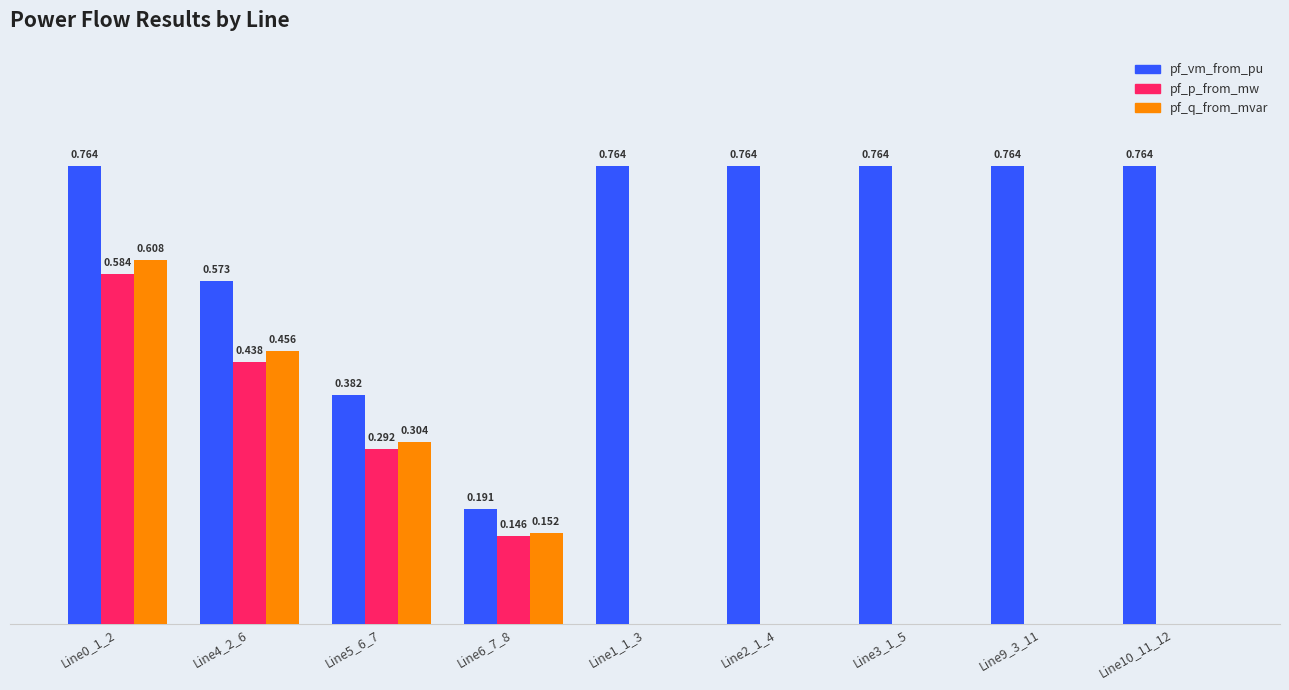

Which series has the largest total across all categories?

pf_vm_from_pu